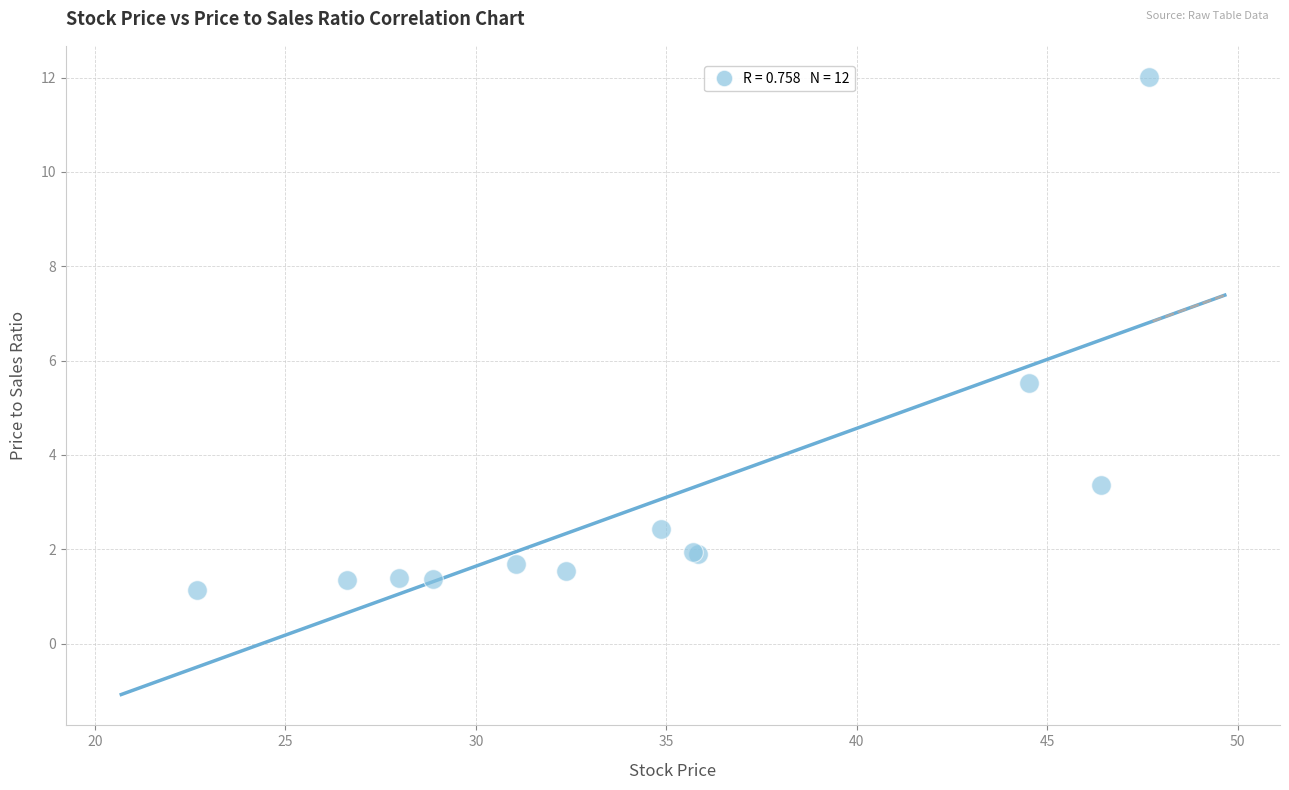

What Y value in the scatter plot is closest to 6?

5.5